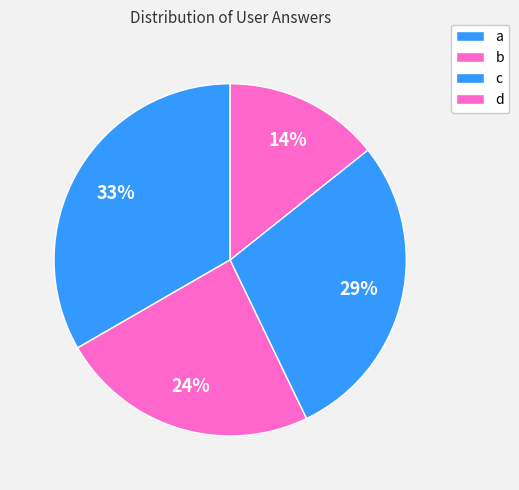

How many slices are in this pie chart?

4